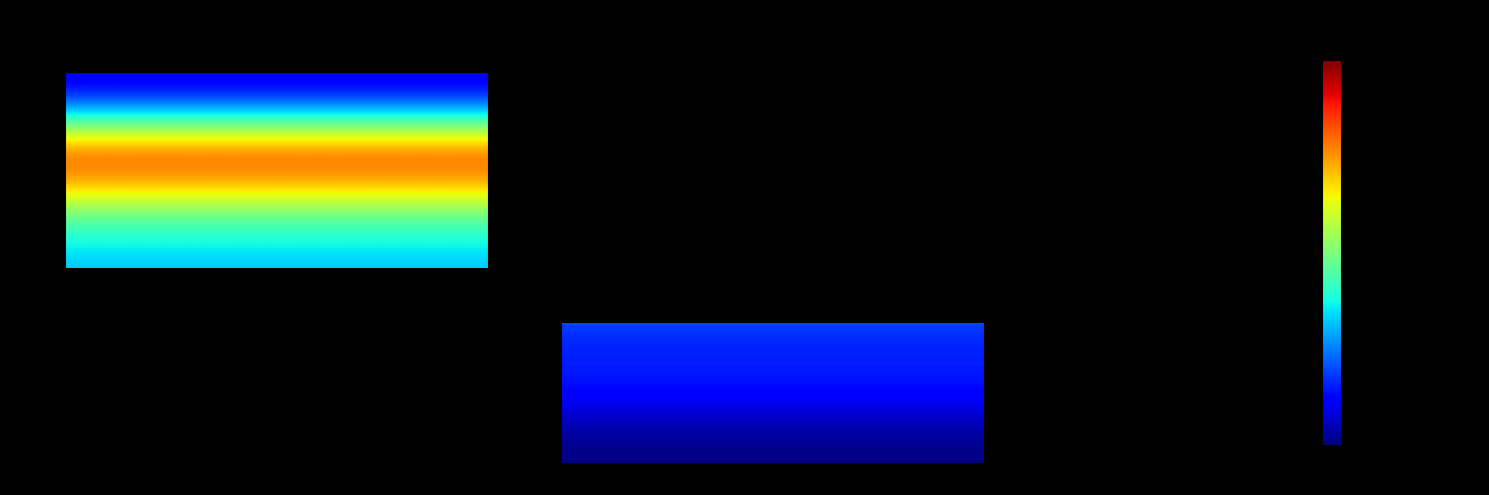

What is the maximum value shown in the chart?

3.4